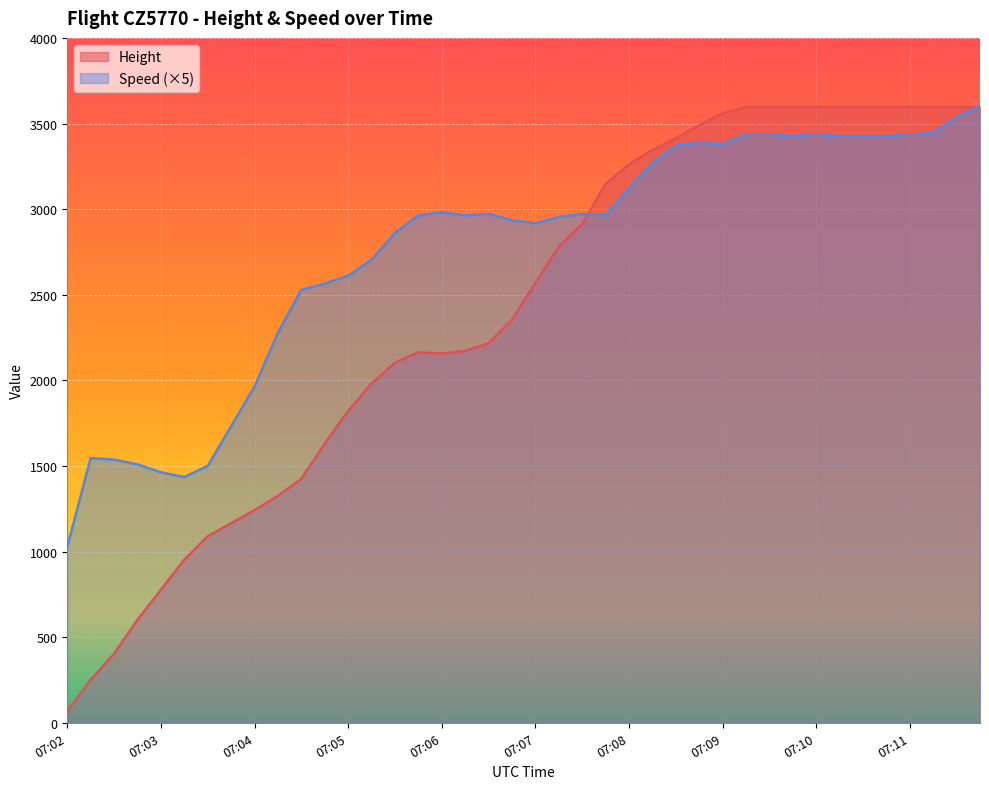

True or false: Speed has a value of 3435.5 at 07:11.

True